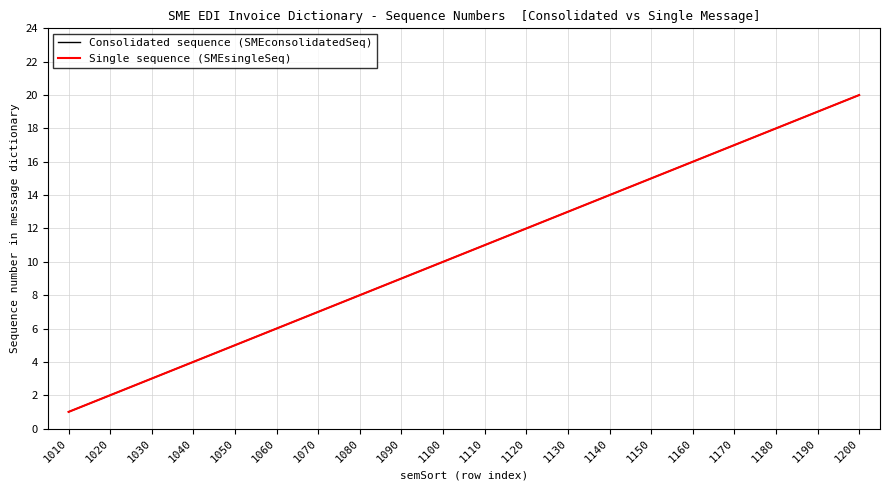

At which category is the sum across all series the highest?

1200